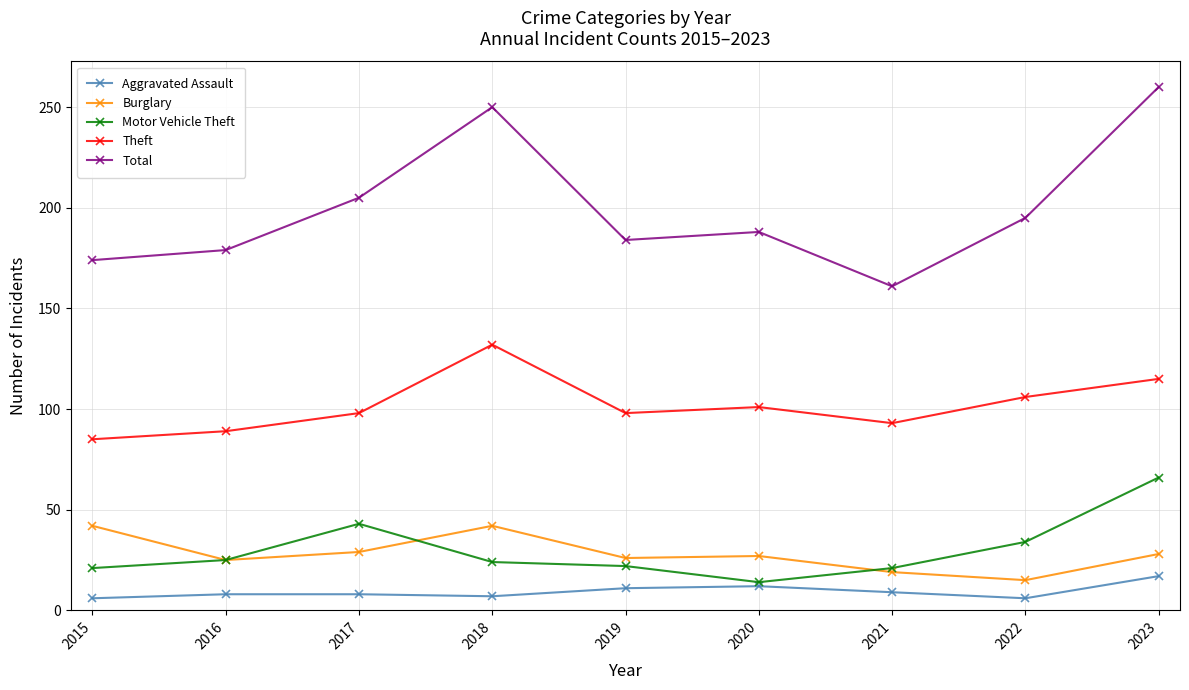

What is the minimum value shown in the chart?

6